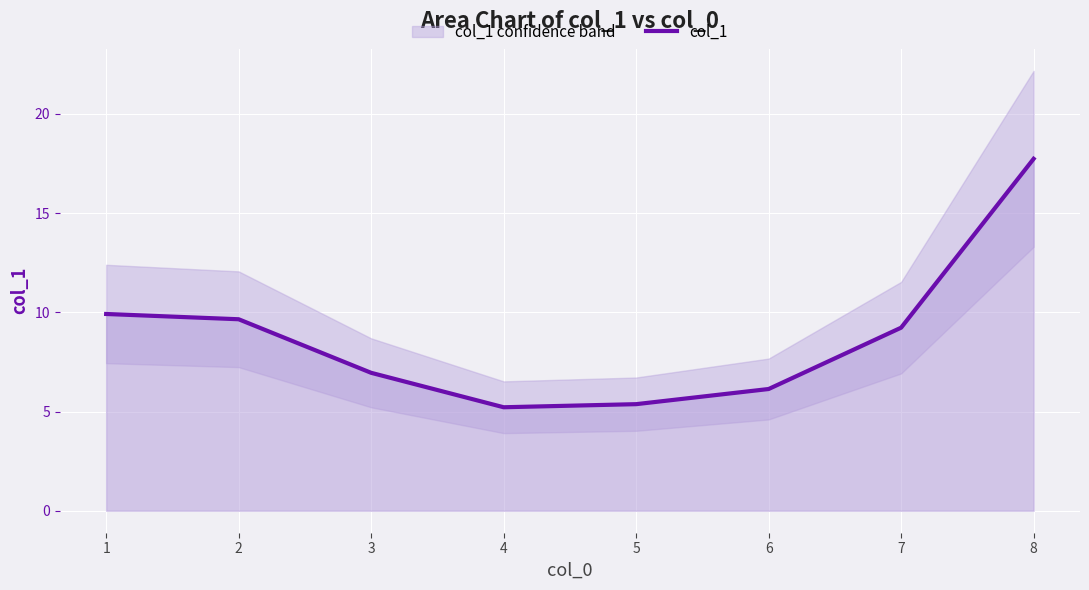

At which category does the data reach its first local valley?

4